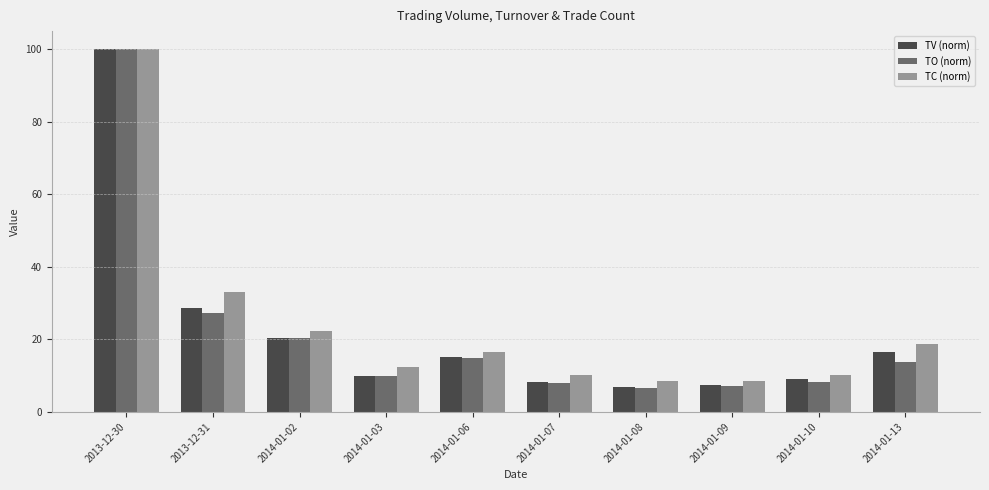

At which category does the chart reach its peak across all series?

2013-12-30